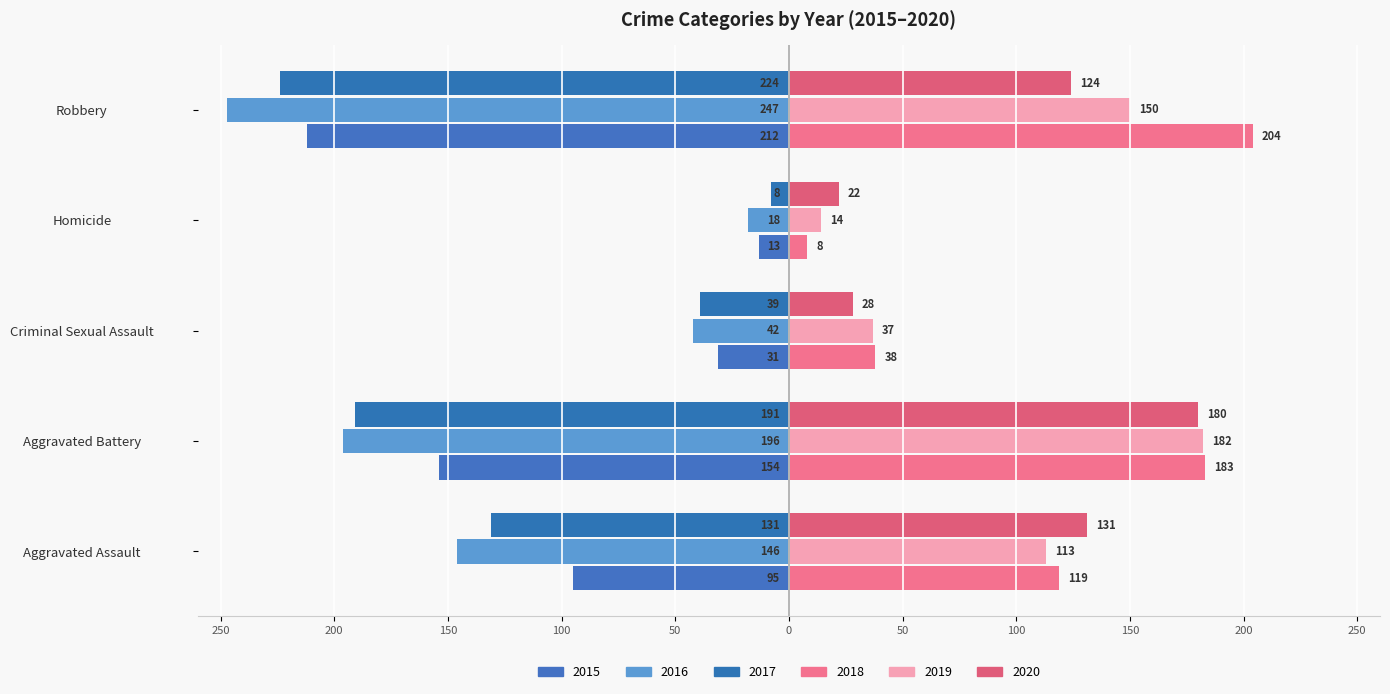

Reading left to right, list all the values displayed in this chart.

2015: -95	-154	-31	-13	-212
2016: -146	-196	-42	-18	-247
2017: -131	-191	-39	-8	-224
2018: 119	183	38	8	204
2019: 113	182	37	14	150
2020: 131	180	28	22	124